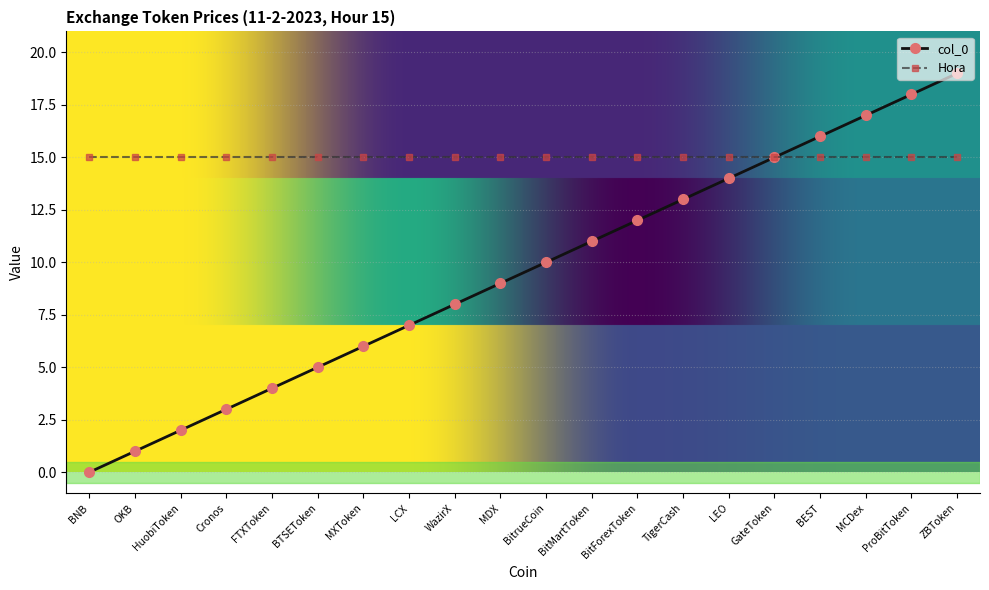

Is it true that Hora equals 15 at BitrueCoin?

True